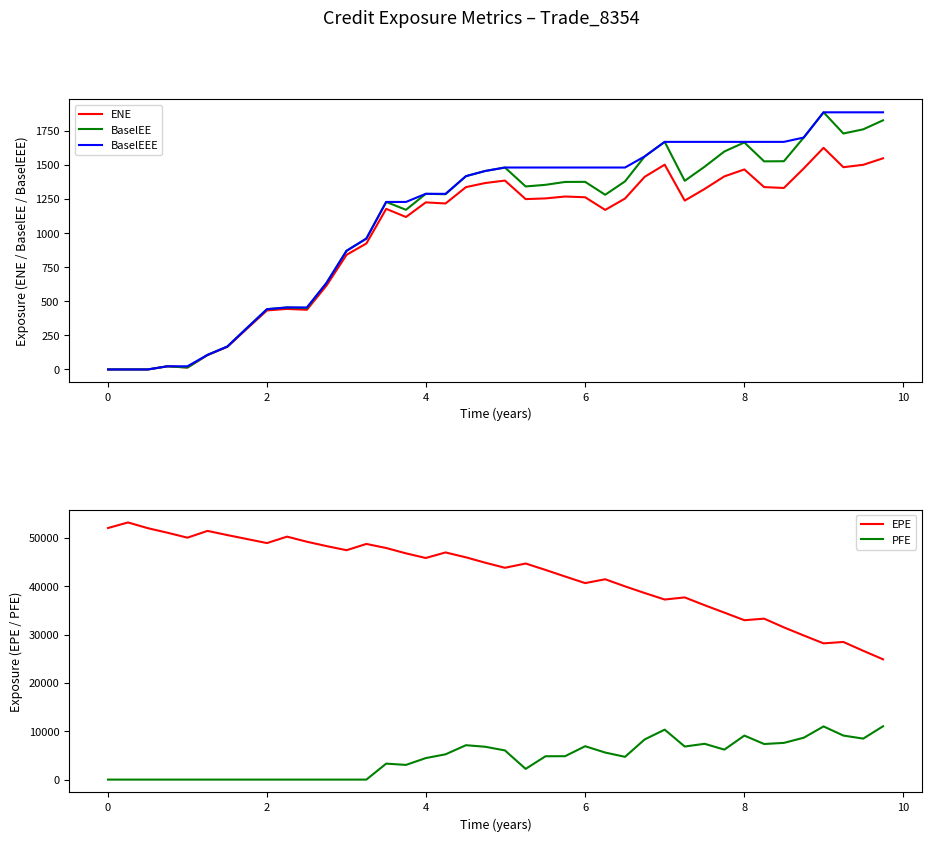

True or false: BaselEEE has more than 2 interior local peaks.

False